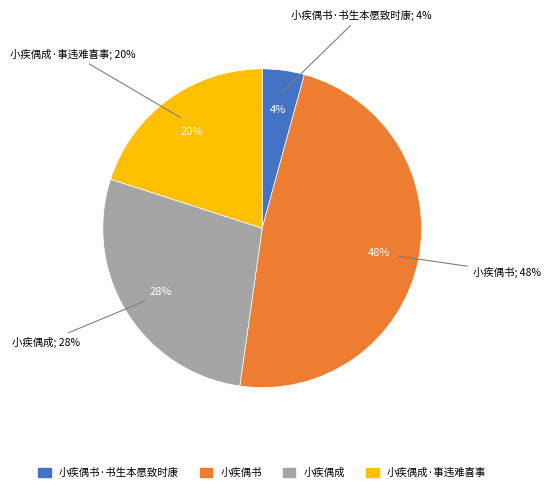

The 小疾偶成·事违难喜事 slice represents 20% of the pie. True or false?

True